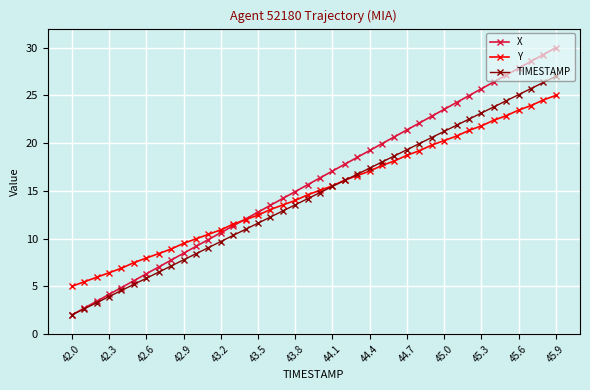

Which series has the largest range (max minus min)?

X